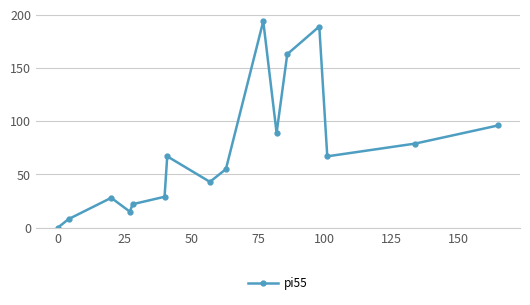

How many interior local peaks (higher than both neighbors) does the data have?

4